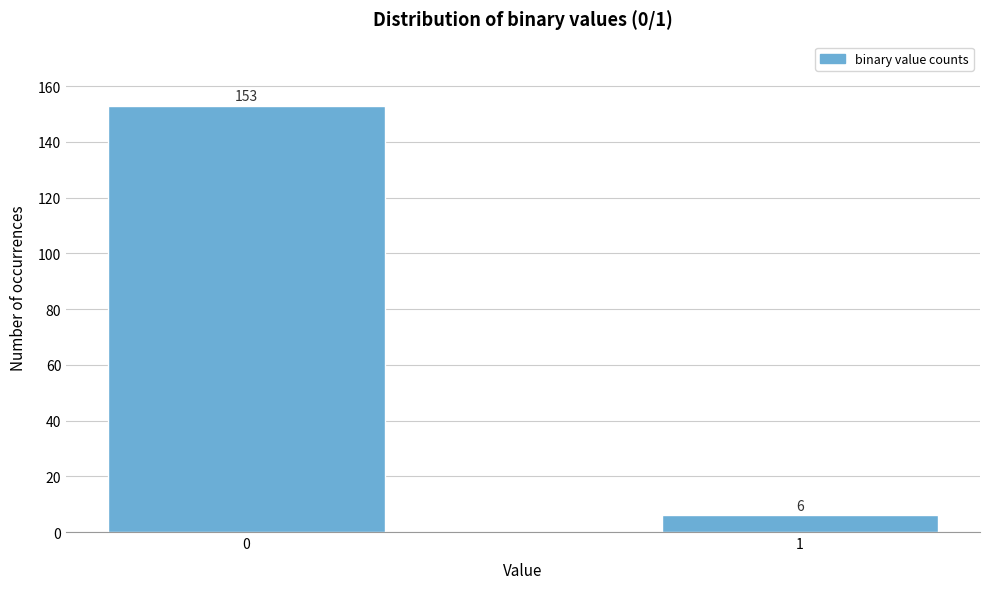

Reading left to right, extract all data points from this chart.

153	6